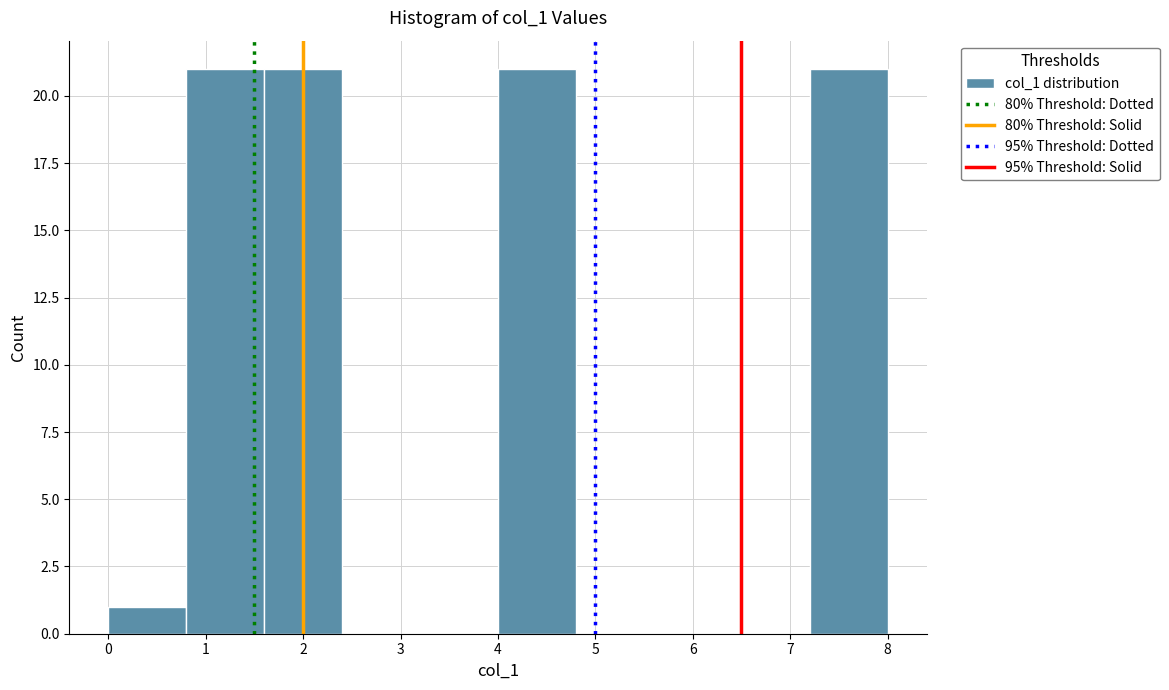

Reading left to right, list every bar in this chart as the range it spans on the x-axis followed by its height. The values are not printed on the chart, so give them approximately, as read against the axis.

0.0 to 0.8: 1
0.8 to 1.6: 21
1.6 to 2.4: 21
2.4 to 3.2: 0
3.2 to 4.0: 0
4.0 to 4.8: 21
4.8 to 5.6: 0
5.6 to 6.4: 0
6.4 to 7.2: 0
7.2 to 8.0: 21